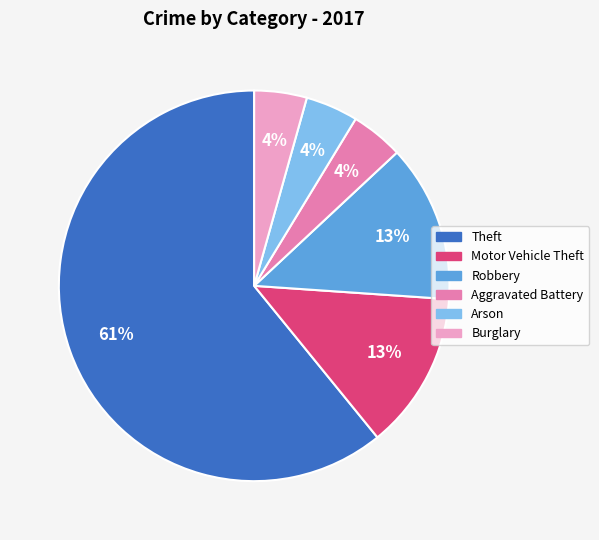

Does any single category account for the majority?

Yes